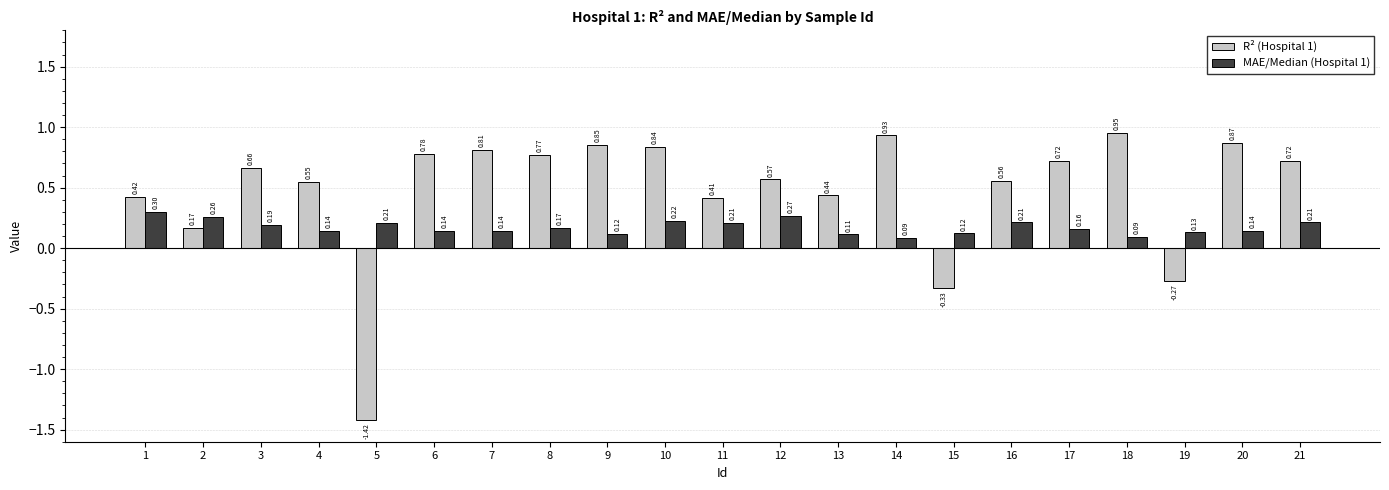

Is the value of MAE/Median (Hospital 1) at 6 greater than the value of R² (Hospital 1) at 8?

No